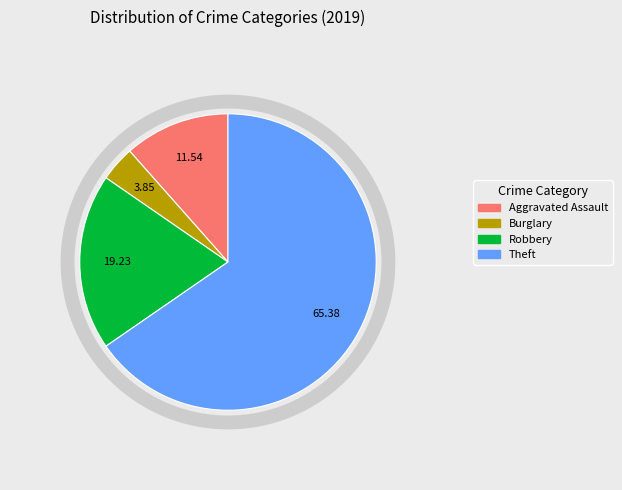

How many segments does this pie chart have?

4